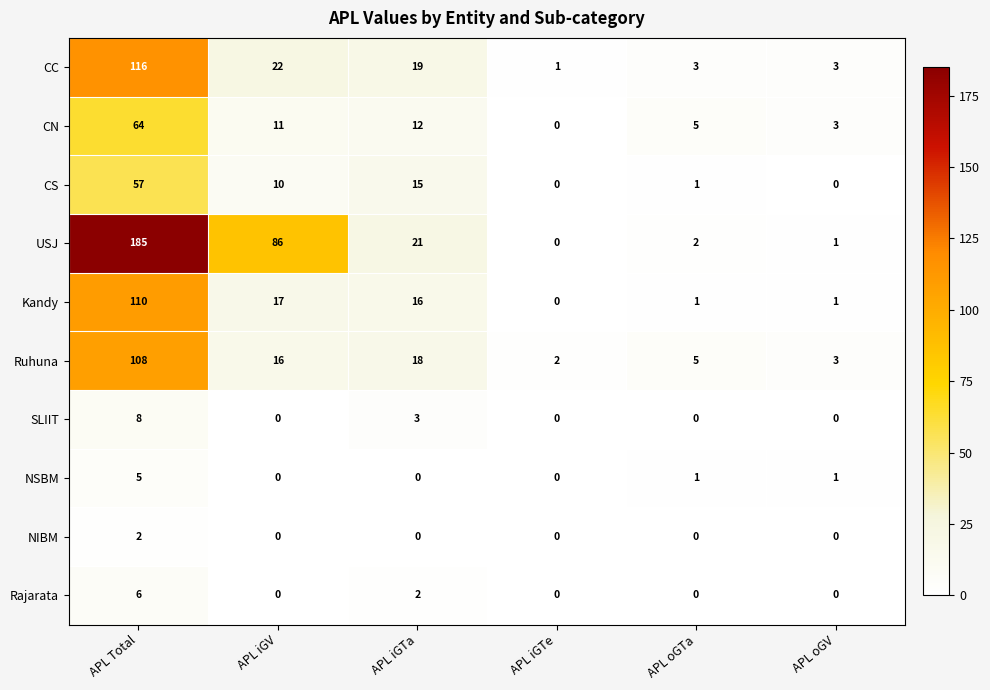

At which category is the sum across all series the highest?

APL Total